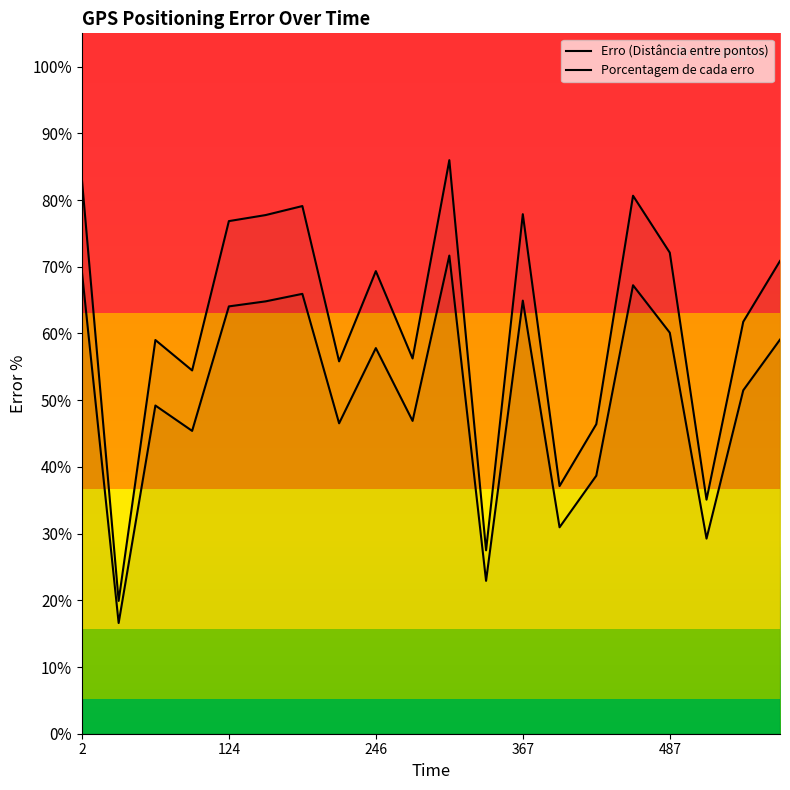

What is the sum of all Erro (Distância entre pontos) values?

10.2